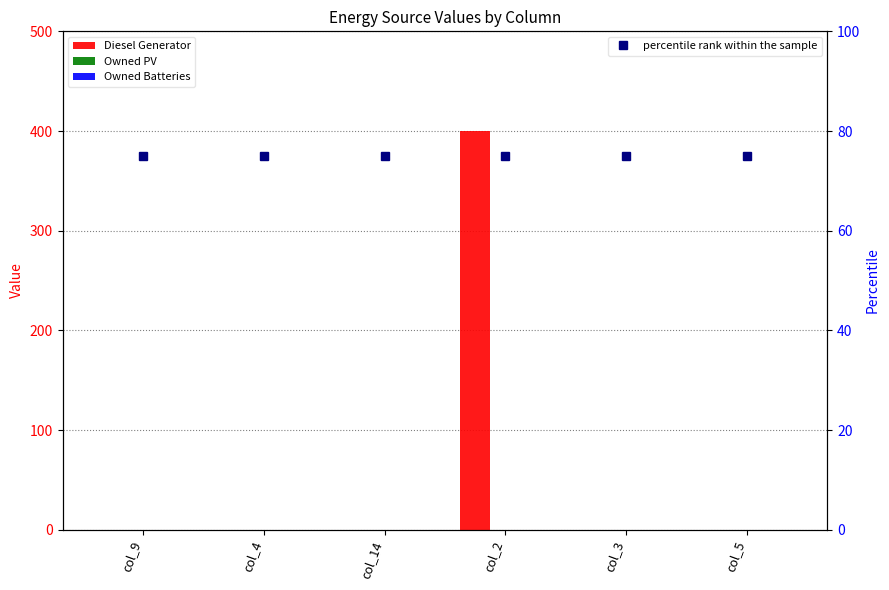

Rank the series at col_14 from highest to lowest value.

Diesel Generator, Owned PV, Owned Batteries